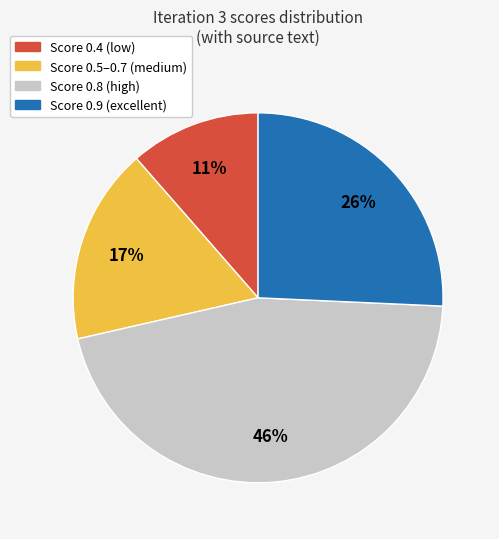

Is there a majority slice in this chart?

No